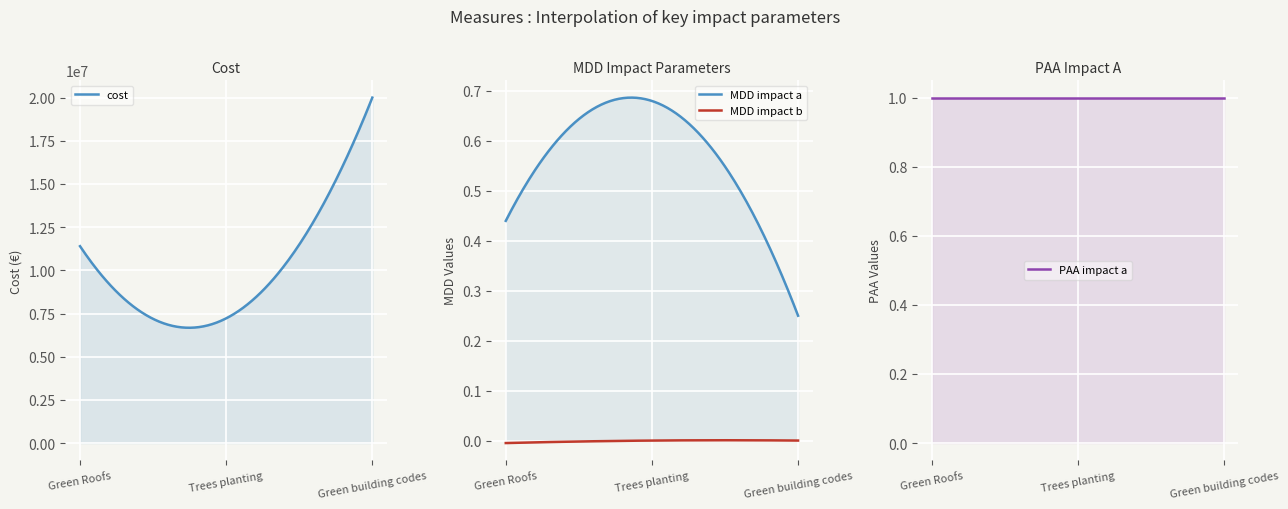

True or false: MDD impact a has a value of 0.7 at Trees planting.

True